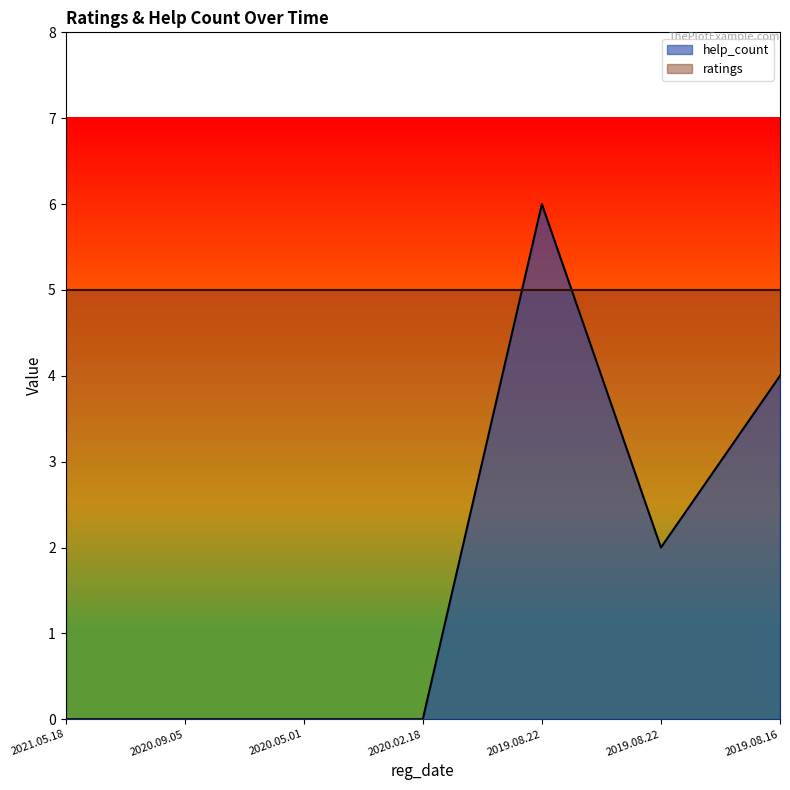

Which has a higher value, 2019.08.22 or 2019.08.22?

2019.08.22